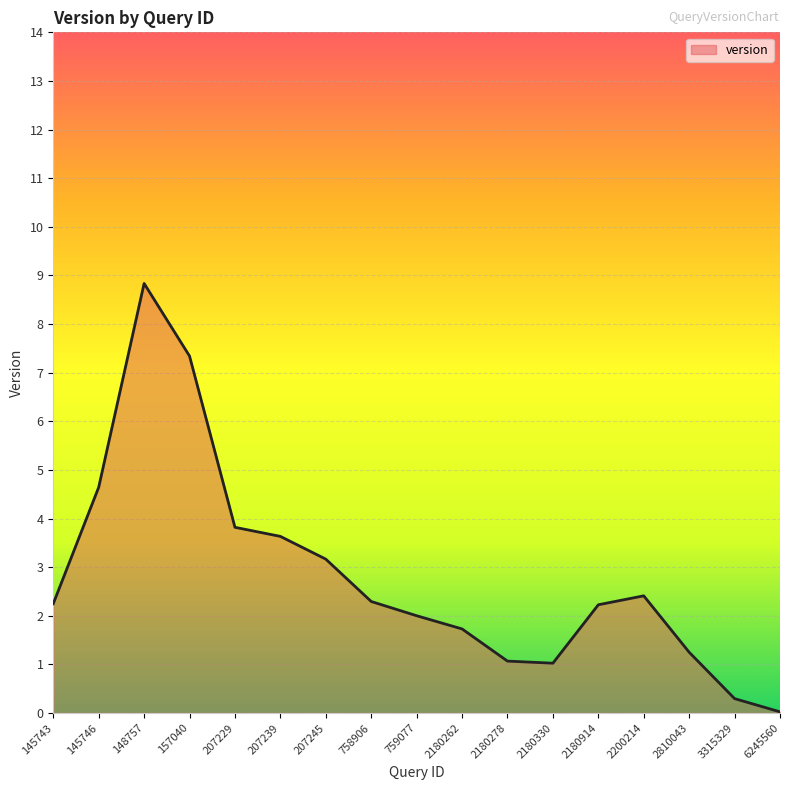

How many interior local valleys (lower than both neighbors) does the data have?

1